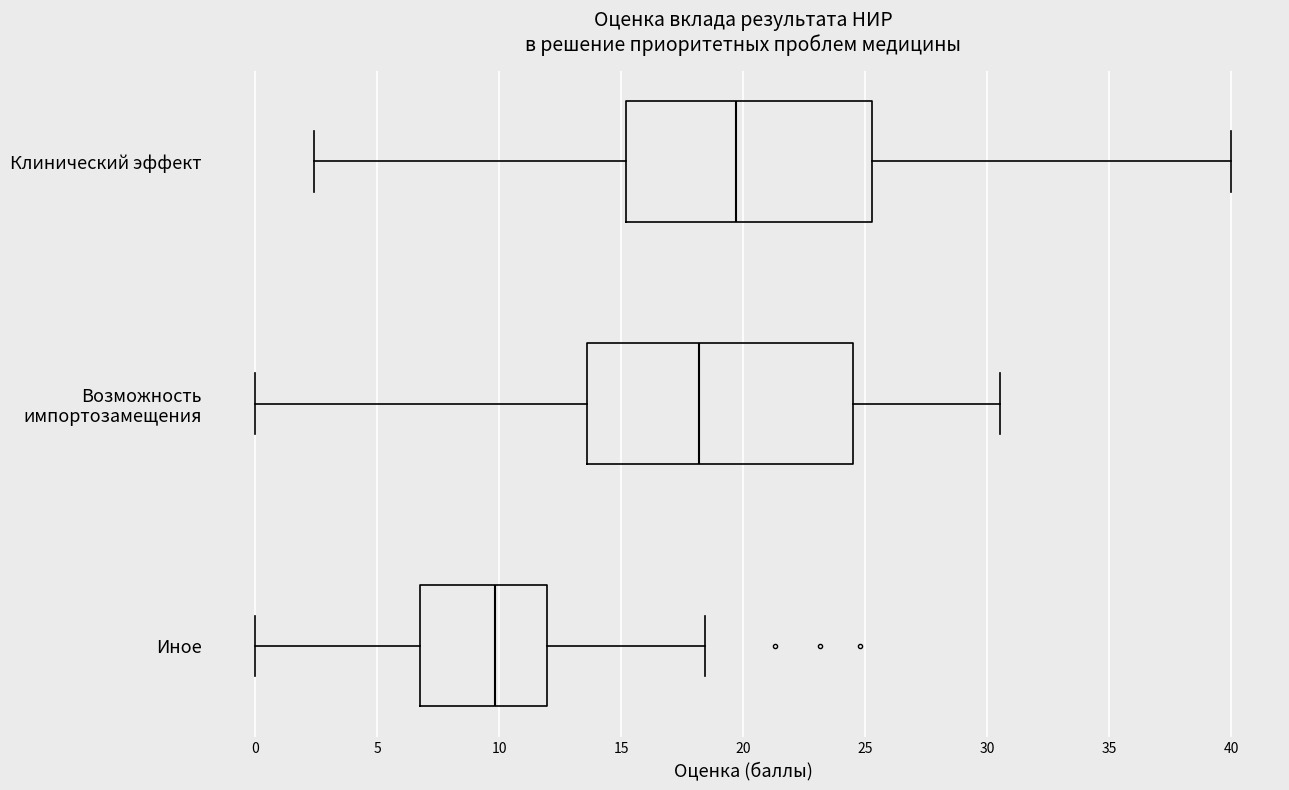

Comparing the boxes themselves (not the whiskers), which one is the widest?

Возможность импортозамещения